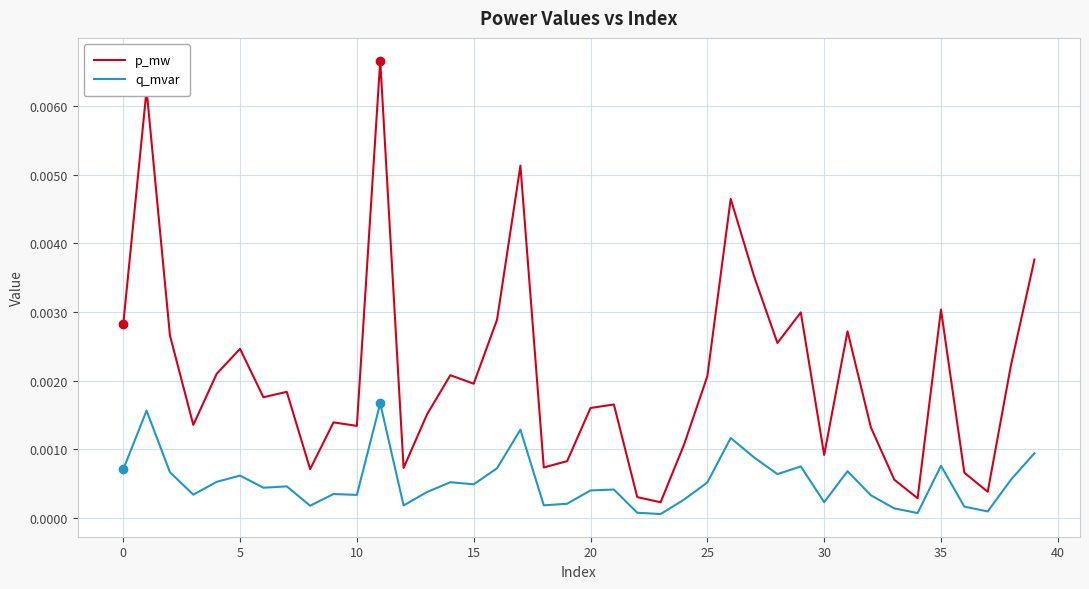

Count the number of categories in the chart.

40